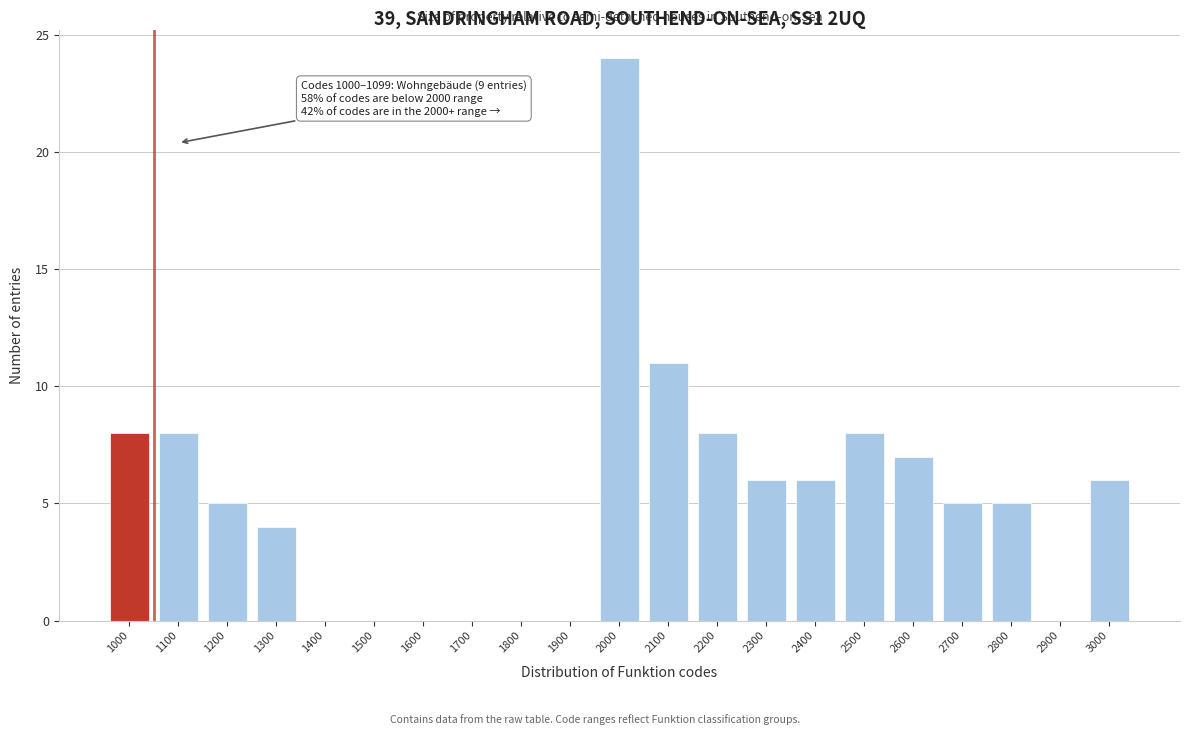

Reading left to right, list all the values displayed in this chart.

1000=8	1100=8	1200=5	1300=4	1400=0	1500=0	1600=0	1700=0	1800=0	1900=0	2000=24	2100=11	2200=8	2300=6	2400=6	2500=8	2600=7	2700=5	2800=5	2900=0	3000=6